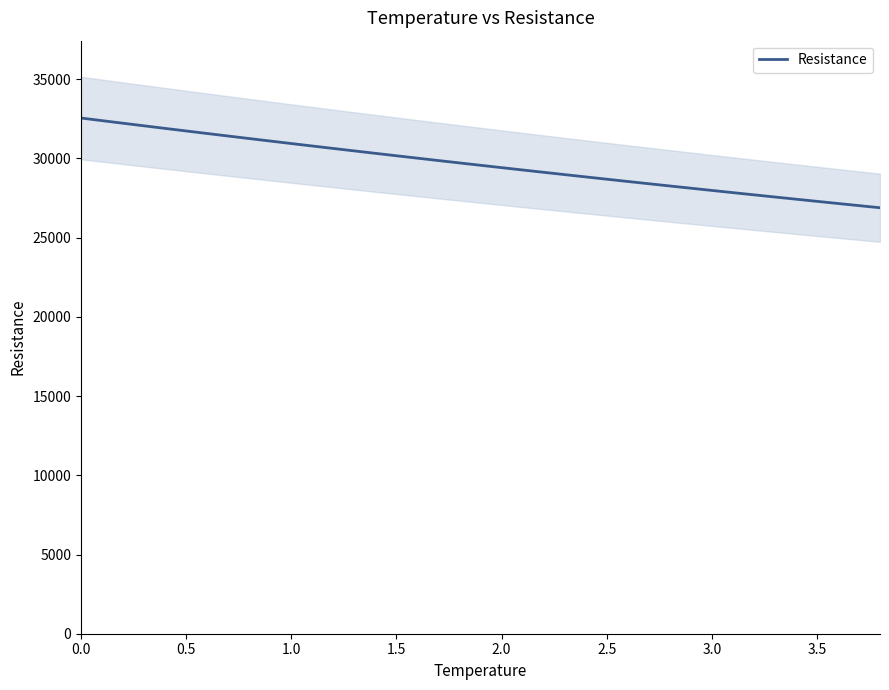

Is this an area chart (filled region under the line)?

No